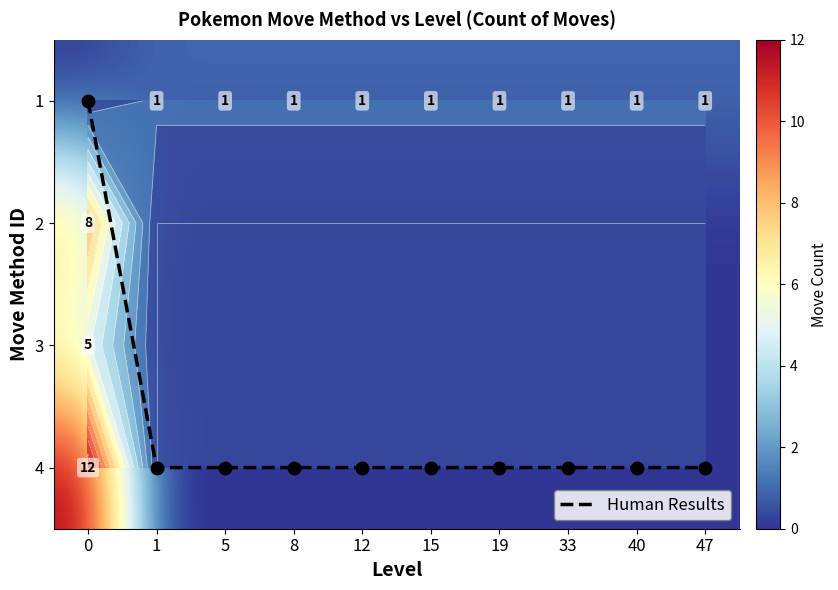

What is the total value across all series at 8?

4.0